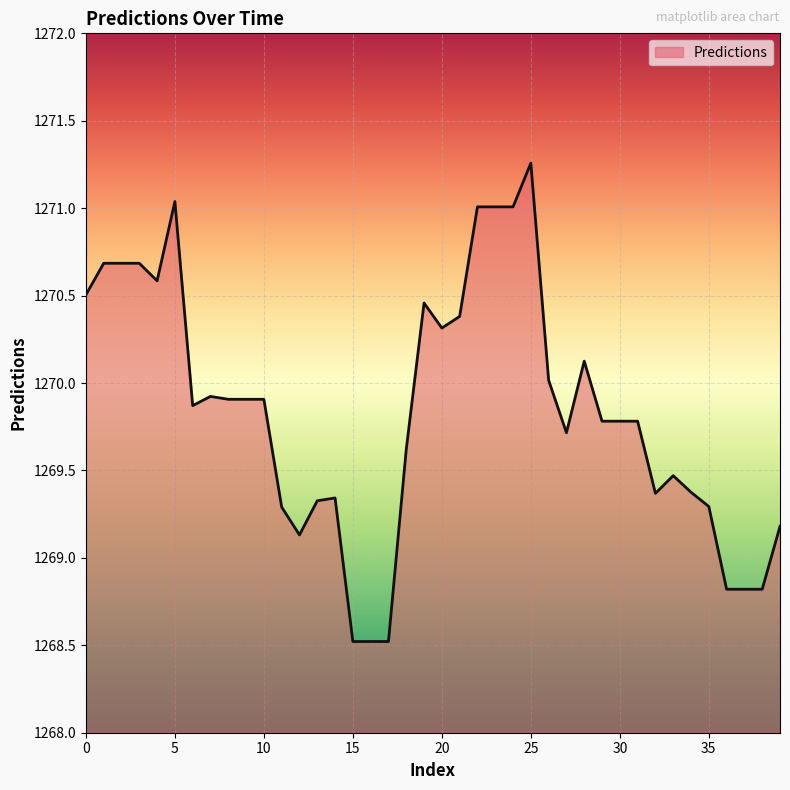

True or false: there are more than 2 points higher than both neighbors.

True